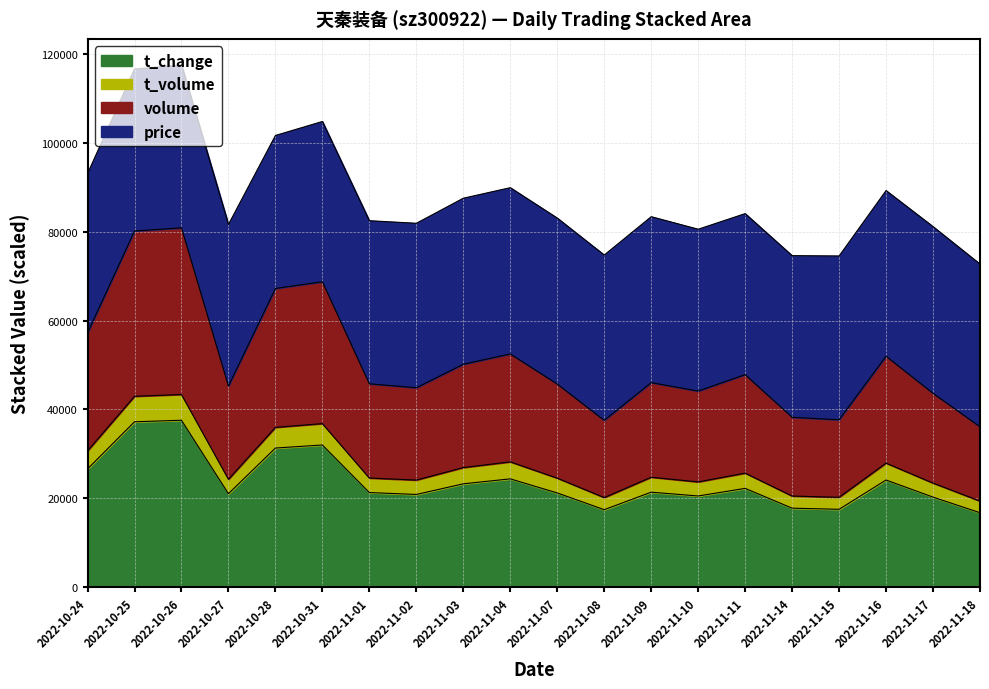

True or false: t_volume and t_change cross at least once.

False